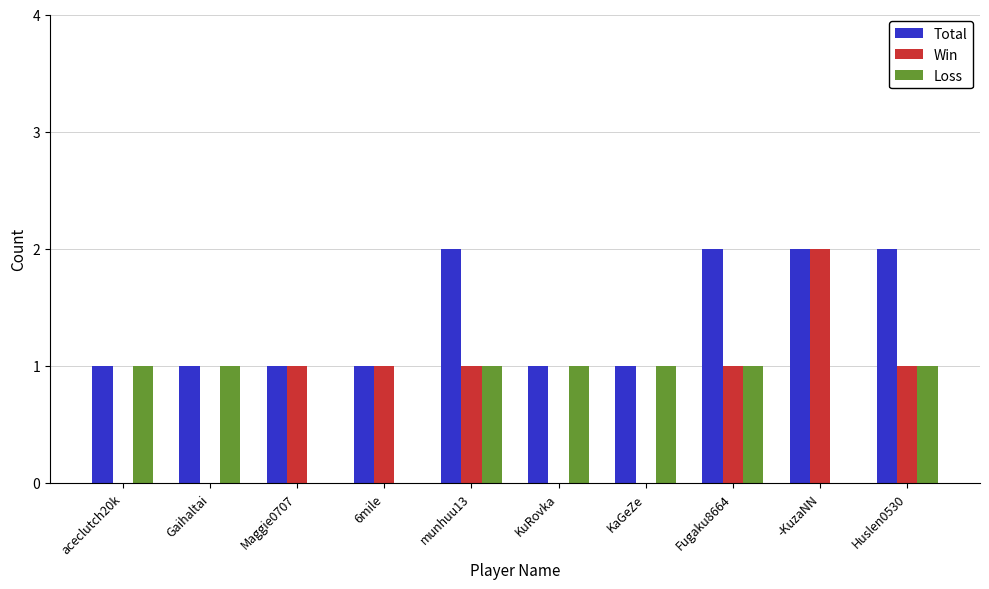

Is the value of Loss at 6mile greater than the value of Win at munhuu13?

No